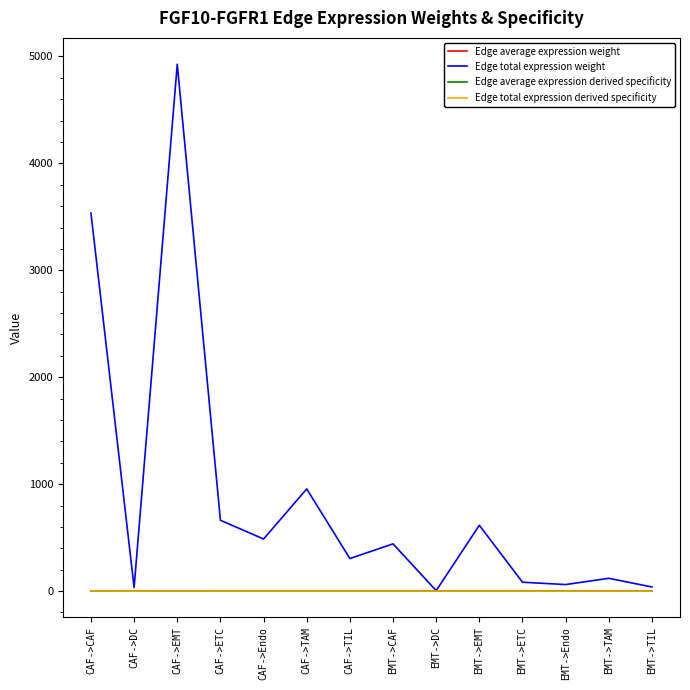

Which series has the widest spread of values?

Edge total expression weight